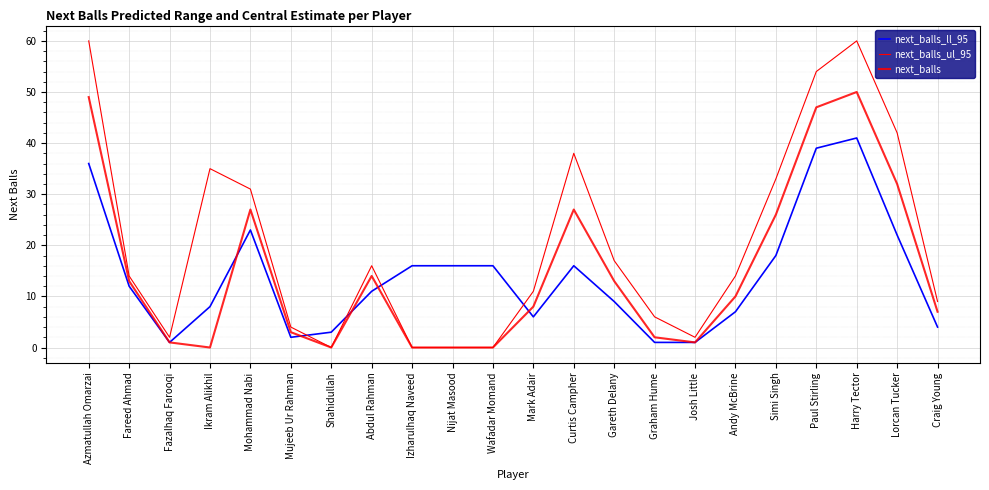

The value of next_balls_ll_95 at Nijat Masood is 9. True or false?

False